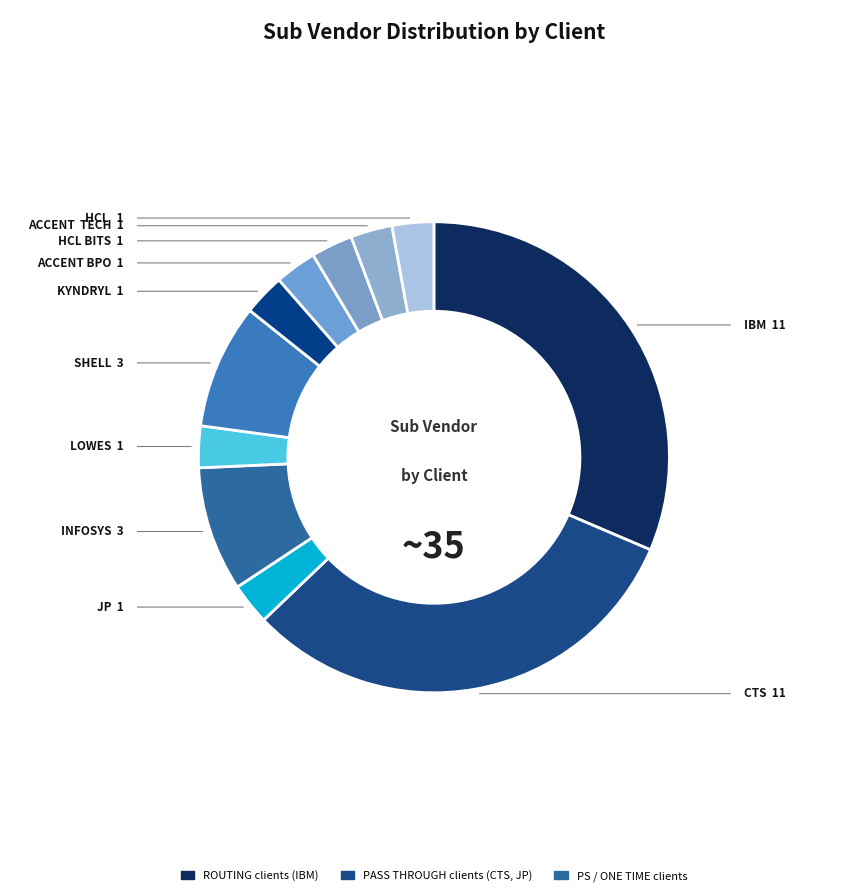

Is there any slice that represents more than half of the pie?

No